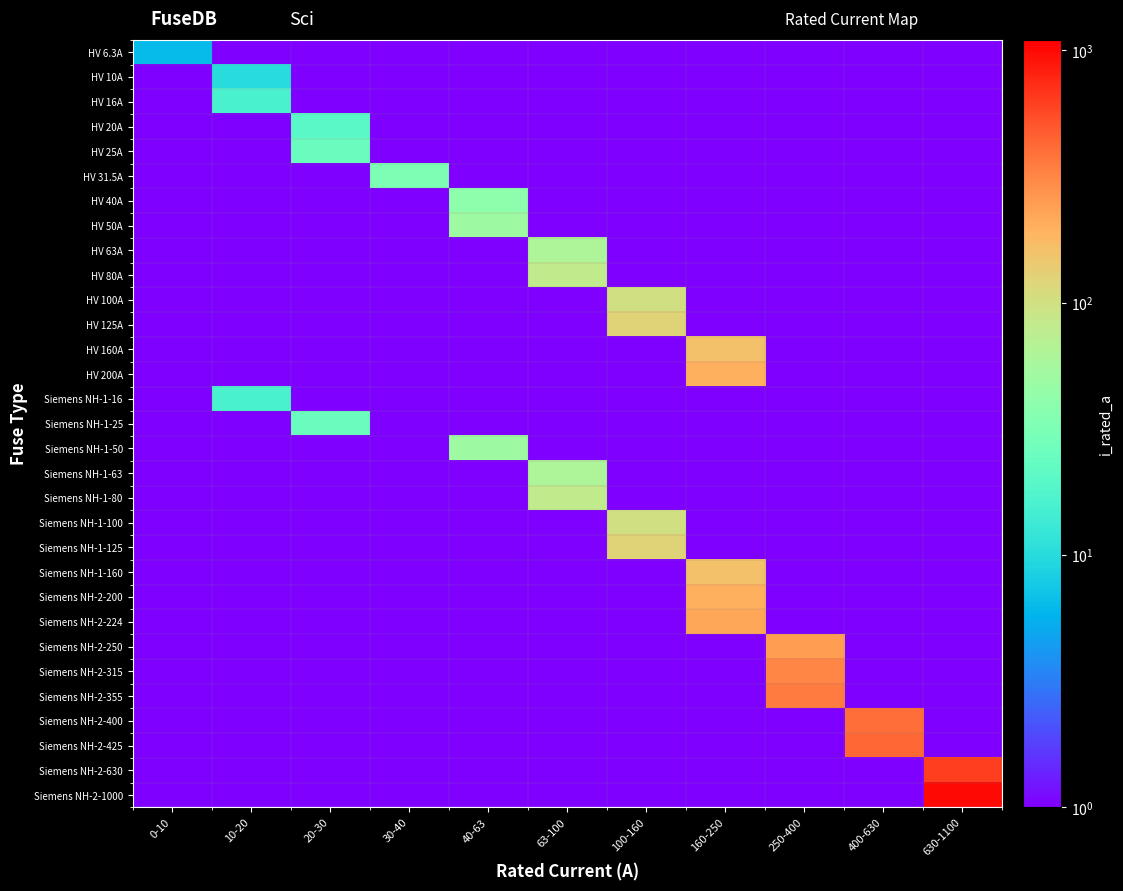

Reading right to left, transcribe all the data shown in this chart.

HV 6.3A: 630-1100=0.1	400-630=0.1	250-400=0.1	160-250=0.1	100-160=0.1	63-100=0.1	40-63=0.1	30-40=0.1	20-30=0.1	10-20=0.1	0-10=6.3
HV 10A: 630-1100=0.1	400-630=0.1	250-400=0.1	160-250=0.1	100-160=0.1	63-100=0.1	40-63=0.1	30-40=0.1	20-30=0.1	10-20=10.0	0-10=0.1
HV 16A: 630-1100=0.1	400-630=0.1	250-400=0.1	160-250=0.1	100-160=0.1	63-100=0.1	40-63=0.1	30-40=0.1	20-30=0.1	10-20=16.0	0-10=0.1
HV 20A: 630-1100=0.1	400-630=0.1	250-400=0.1	160-250=0.1	100-160=0.1	63-100=0.1	40-63=0.1	30-40=0.1	20-30=20.0	10-20=0.1	0-10=0.1
HV 25A: 630-1100=0.1	400-630=0.1	250-400=0.1	160-250=0.1	100-160=0.1	63-100=0.1	40-63=0.1	30-40=0.1	20-30=25.0	10-20=0.1	0-10=0.1
HV 31.5A: 630-1100=0.1	400-630=0.1	250-400=0.1	160-250=0.1	100-160=0.1	63-100=0.1	40-63=0.1	30-40=31.5	20-30=0.1	10-20=0.1	0-10=0.1
HV 40A: 630-1100=0.1	400-630=0.1	250-400=0.1	160-250=0.1	100-160=0.1	63-100=0.1	40-63=40.0	30-40=0.1	20-30=0.1	10-20=0.1	0-10=0.1
HV 50A: 630-1100=0.1	400-630=0.1	250-400=0.1	160-250=0.1	100-160=0.1	63-100=0.1	40-63=50.0	30-40=0.1	20-30=0.1	10-20=0.1	0-10=0.1
HV 63A: 630-1100=0.1	400-630=0.1	250-400=0.1	160-250=0.1	100-160=0.1	63-100=63.0	40-63=0.1	30-40=0.1	20-30=0.1	10-20=0.1	0-10=0.1
HV 80A: 630-1100=0.1	400-630=0.1	250-400=0.1	160-250=0.1	100-160=0.1	63-100=80.0	40-63=0.1	30-40=0.1	20-30=0.1	10-20=0.1	0-10=0.1
HV 100A: 630-1100=0.1	400-630=0.1	250-400=0.1	160-250=0.1	100-160=100.0	63-100=0.1	40-63=0.1	30-40=0.1	20-30=0.1	10-20=0.1	0-10=0.1
HV 125A: 630-1100=0.1	400-630=0.1	250-400=0.1	160-250=0.1	100-160=125.0	63-100=0.1	40-63=0.1	30-40=0.1	20-30=0.1	10-20=0.1	0-10=0.1
HV 160A: 630-1100=0.1	400-630=0.1	250-400=0.1	160-250=160.0	100-160=0.1	63-100=0.1	40-63=0.1	30-40=0.1	20-30=0.1	10-20=0.1	0-10=0.1
HV 200A: 630-1100=0.1	400-630=0.1	250-400=0.1	160-250=200.0	100-160=0.1	63-100=0.1	40-63=0.1	30-40=0.1	20-30=0.1	10-20=0.1	0-10=0.1
Siemens NH-1-16: 630-1100=0.1	400-630=0.1	250-400=0.1	160-250=0.1	100-160=0.1	63-100=0.1	40-63=0.1	30-40=0.1	20-30=0.1	10-20=16.0	0-10=0.1
Siemens NH-1-25: 630-1100=0.1	400-630=0.1	250-400=0.1	160-250=0.1	100-160=0.1	63-100=0.1	40-63=0.1	30-40=0.1	20-30=25.0	10-20=0.1	0-10=0.1
Siemens NH-1-50: 630-1100=0.1	400-630=0.1	250-400=0.1	160-250=0.1	100-160=0.1	63-100=0.1	40-63=50.0	30-40=0.1	20-30=0.1	10-20=0.1	0-10=0.1
Siemens NH-1-63: 630-1100=0.1	400-630=0.1	250-400=0.1	160-250=0.1	100-160=0.1	63-100=63.0	40-63=0.1	30-40=0.1	20-30=0.1	10-20=0.1	0-10=0.1
Siemens NH-1-80: 630-1100=0.1	400-630=0.1	250-400=0.1	160-250=0.1	100-160=0.1	63-100=80.0	40-63=0.1	30-40=0.1	20-30=0.1	10-20=0.1	0-10=0.1
Siemens NH-1-100: 630-1100=0.1	400-630=0.1	250-400=0.1	160-250=0.1	100-160=100.0	63-100=0.1	40-63=0.1	30-40=0.1	20-30=0.1	10-20=0.1	0-10=0.1
Siemens NH-1-125: 630-1100=0.1	400-630=0.1	250-400=0.1	160-250=0.1	100-160=125.0	63-100=0.1	40-63=0.1	30-40=0.1	20-30=0.1	10-20=0.1	0-10=0.1
Siemens NH-1-160: 630-1100=0.1	400-630=0.1	250-400=0.1	160-250=160.0	100-160=0.1	63-100=0.1	40-63=0.1	30-40=0.1	20-30=0.1	10-20=0.1	0-10=0.1
Siemens NH-2-200: 630-1100=0.1	400-630=0.1	250-400=0.1	160-250=200.0	100-160=0.1	63-100=0.1	40-63=0.1	30-40=0.1	20-30=0.1	10-20=0.1	0-10=0.1
Siemens NH-2-224: 630-1100=0.1	400-630=0.1	250-400=0.1	160-250=224.0	100-160=0.1	63-100=0.1	40-63=0.1	30-40=0.1	20-30=0.1	10-20=0.1	0-10=0.1
Siemens NH-2-250: 630-1100=0.1	400-630=0.1	250-400=250.0	160-250=0.1	100-160=0.1	63-100=0.1	40-63=0.1	30-40=0.1	20-30=0.1	10-20=0.1	0-10=0.1
Siemens NH-2-315: 630-1100=0.1	400-630=0.1	250-400=315.0	160-250=0.1	100-160=0.1	63-100=0.1	40-63=0.1	30-40=0.1	20-30=0.1	10-20=0.1	0-10=0.1
Siemens NH-2-355: 630-1100=0.1	400-630=0.1	250-400=355.0	160-250=0.1	100-160=0.1	63-100=0.1	40-63=0.1	30-40=0.1	20-30=0.1	10-20=0.1	0-10=0.1
Siemens NH-2-400: 630-1100=0.1	400-630=400.0	250-400=0.1	160-250=0.1	100-160=0.1	63-100=0.1	40-63=0.1	30-40=0.1	20-30=0.1	10-20=0.1	0-10=0.1
Siemens NH-2-425: 630-1100=0.1	400-630=425.0	250-400=0.1	160-250=0.1	100-160=0.1	63-100=0.1	40-63=0.1	30-40=0.1	20-30=0.1	10-20=0.1	0-10=0.1
Siemens NH-2-630: 630-1100=630.0	400-630=0.1	250-400=0.1	160-250=0.1	100-160=0.1	63-100=0.1	40-63=0.1	30-40=0.1	20-30=0.1	10-20=0.1	0-10=0.1
Siemens NH-2-1000: 630-1100=1000.0	400-630=0.1	250-400=0.1	160-250=0.1	100-160=0.1	63-100=0.1	40-63=0.1	30-40=0.1	20-30=0.1	10-20=0.1	0-10=0.1